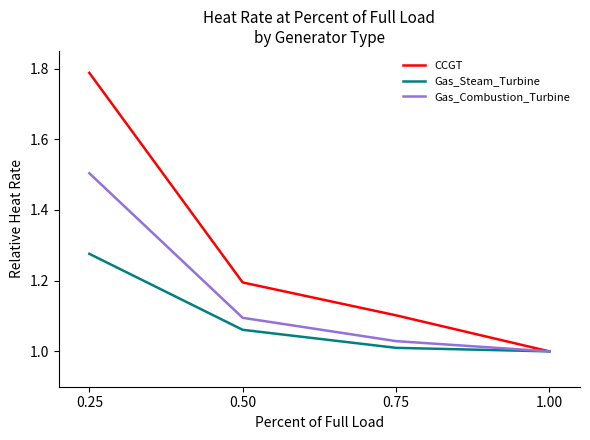

Where is Gas_Steam_Turbine nearest to the value 1?

1.00